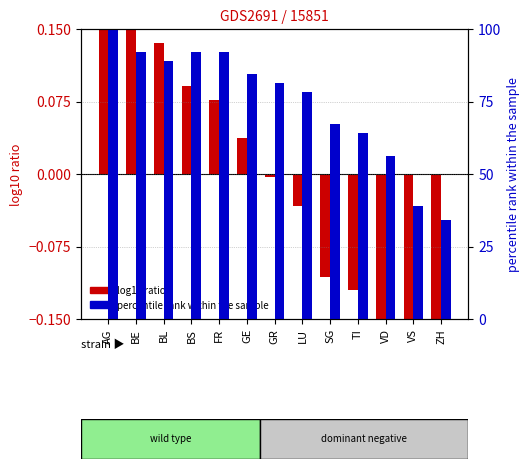

What is the total value across all series at GE?

84.6